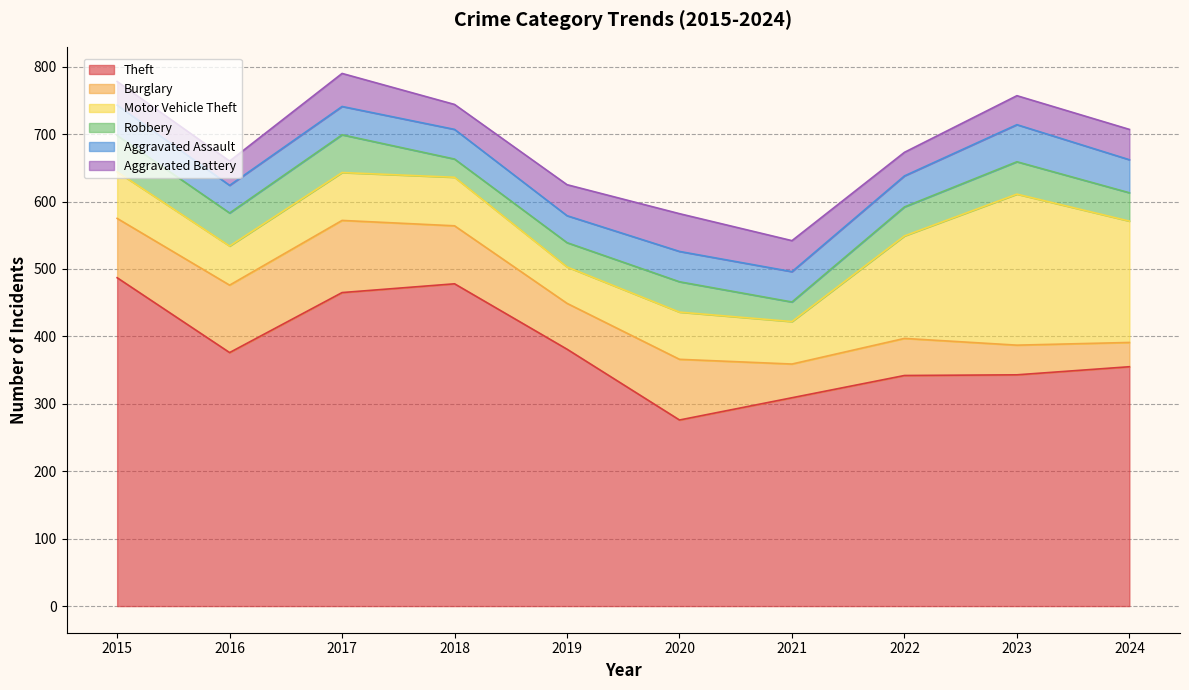

What is the value of the Robbery point at the 4th from the left?

27